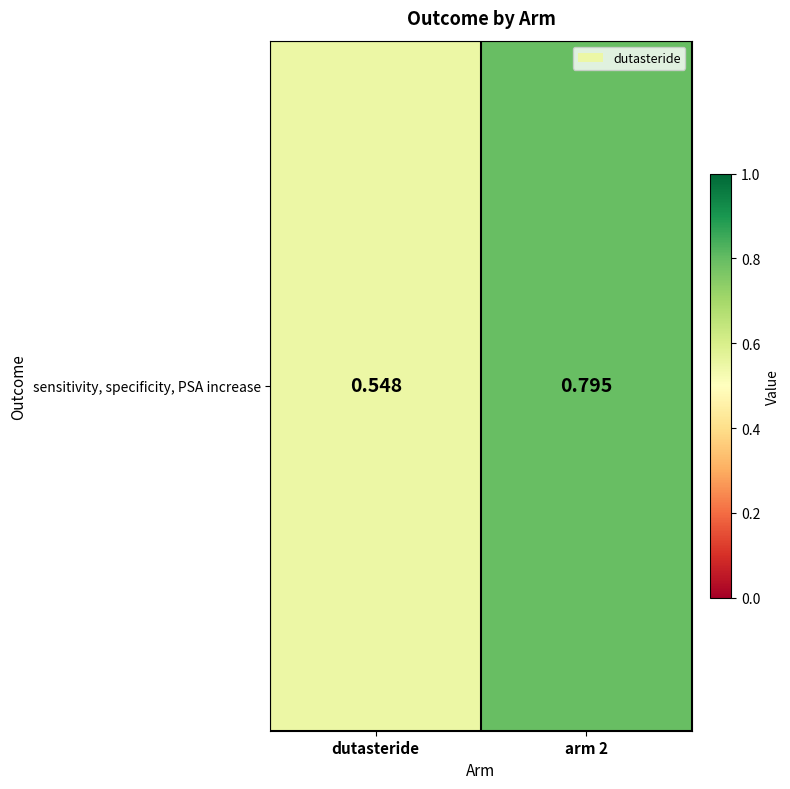

Reading left to right, extract all data points from this chart.

dutasteride=0.5	arm 2=0.8